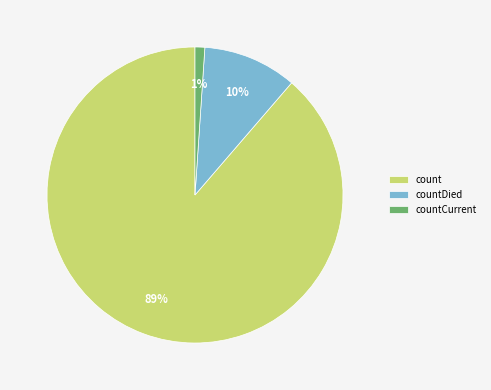

To the nearest percent, what is the average slice percentage?

33%